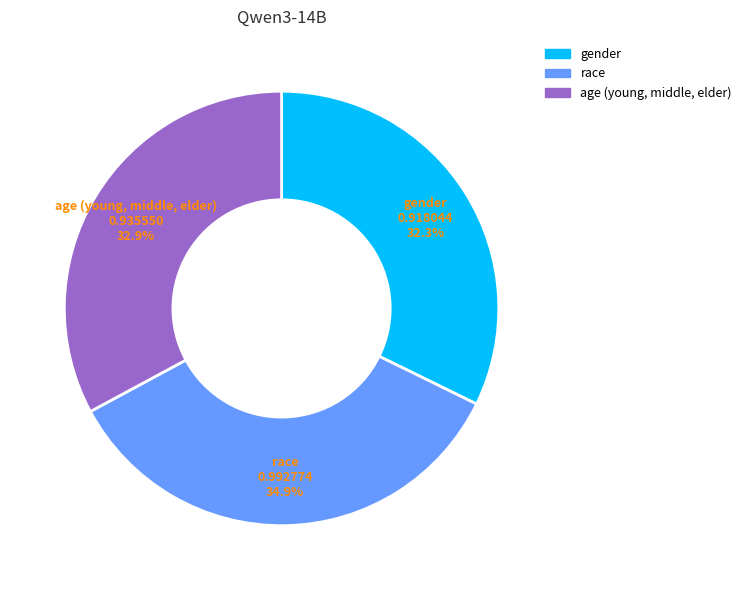

Combined, what portion of the pie is gender and race?

67.1%